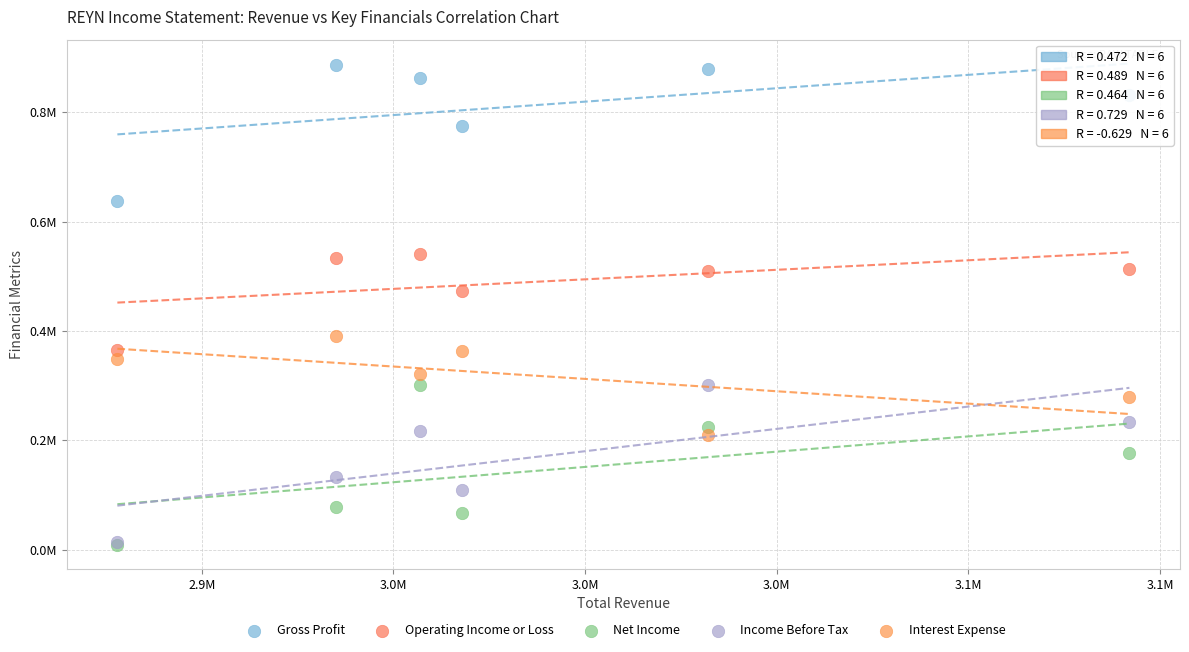

What are all the series names shown in the legend?

Gross Profit, Operating Income or Loss, Net Income, Income Before Tax, Interest Expense